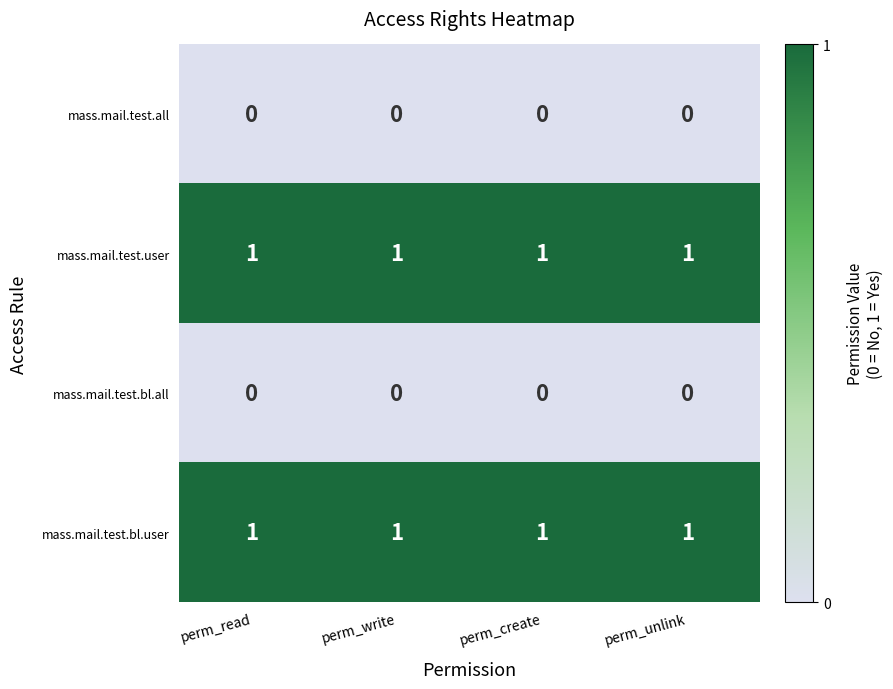

True or false: mass.mail.test.bl.all has a value of 0 at perm_write.

True